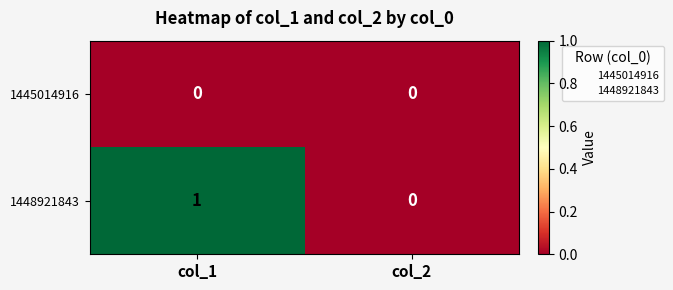

Between col_1 and col_2, which series saw the biggest shift?

1448921843